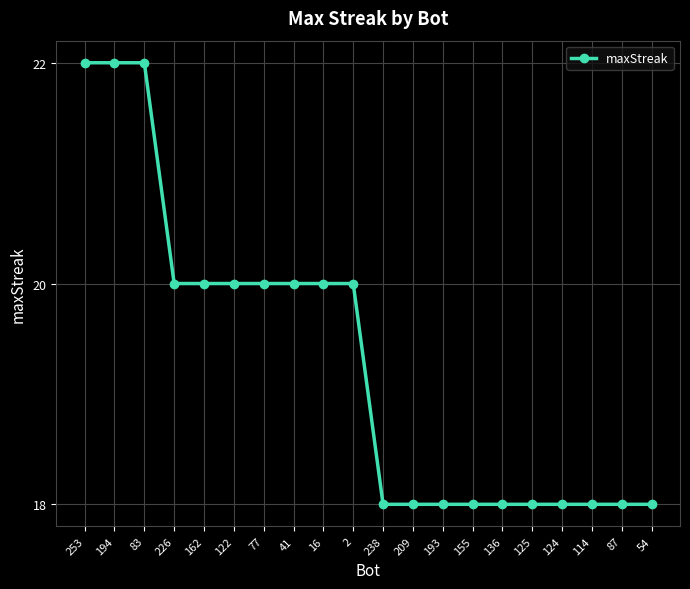

What is the label of the 5th point from the right?

125